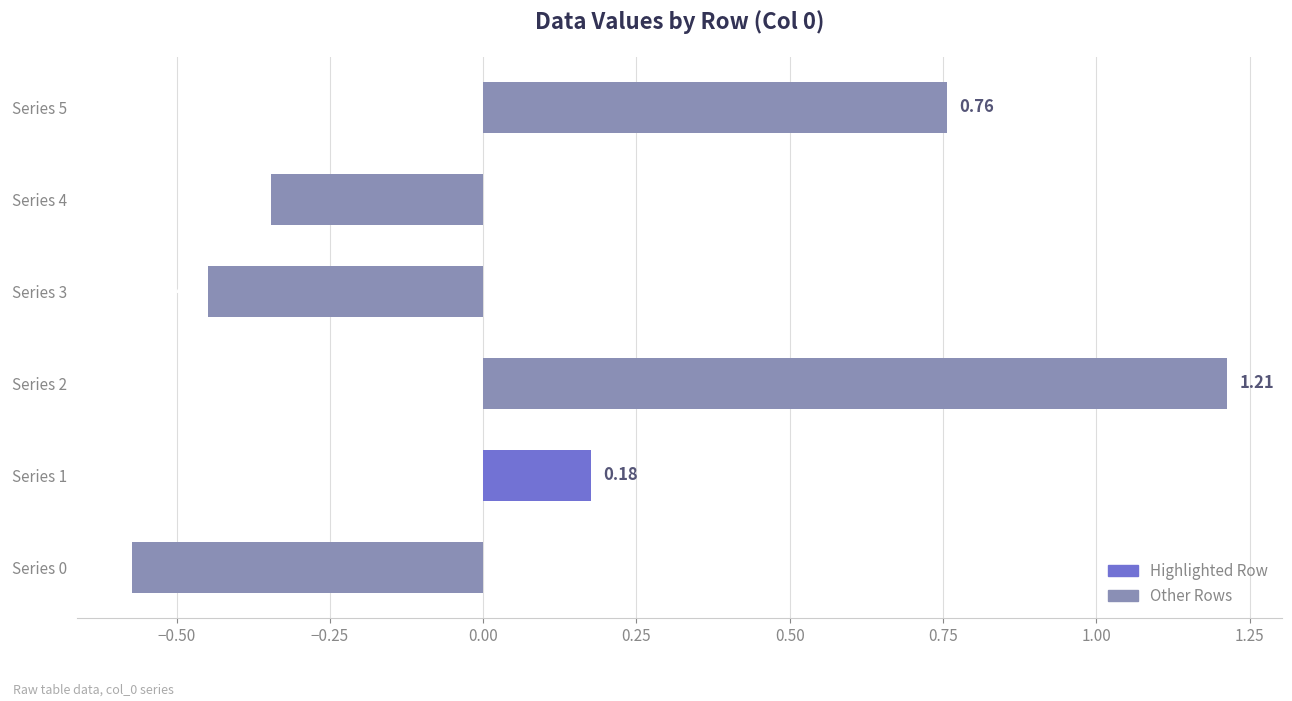

What is the difference between the maximum and minimum values?

1.8